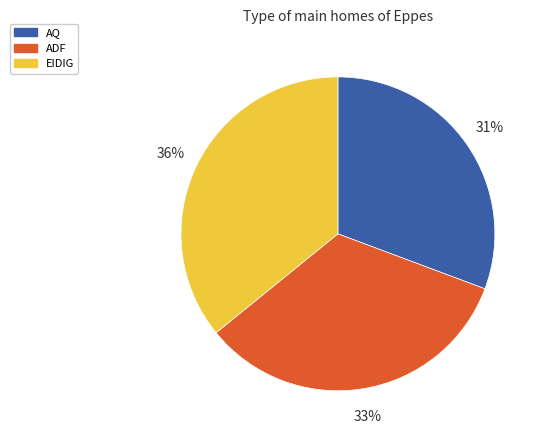

Do AQ and ADF together represent more than half of the pie?

Yes